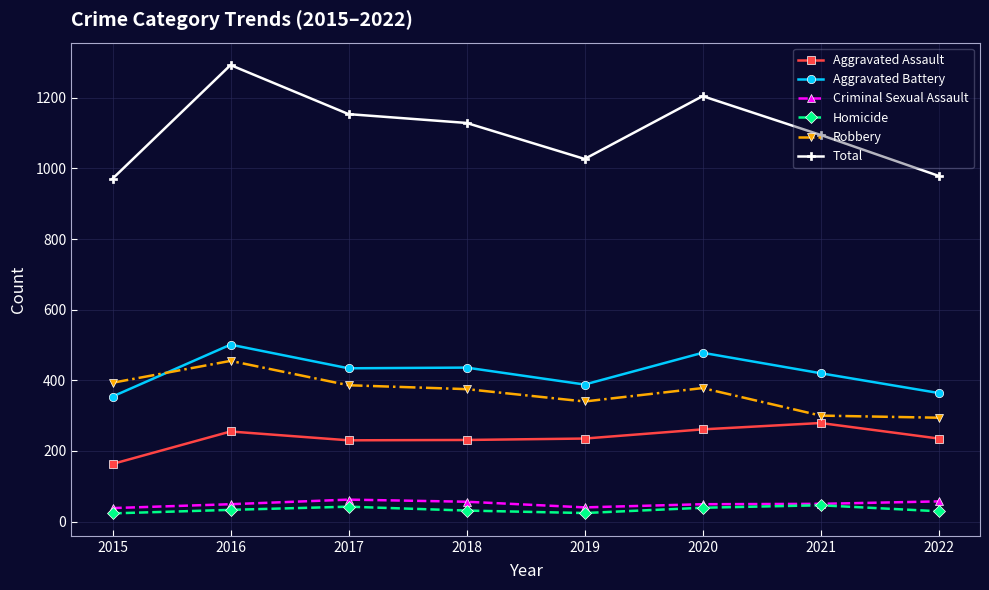

What is the value of the Aggravated Assault point at the 1st from the left?

163